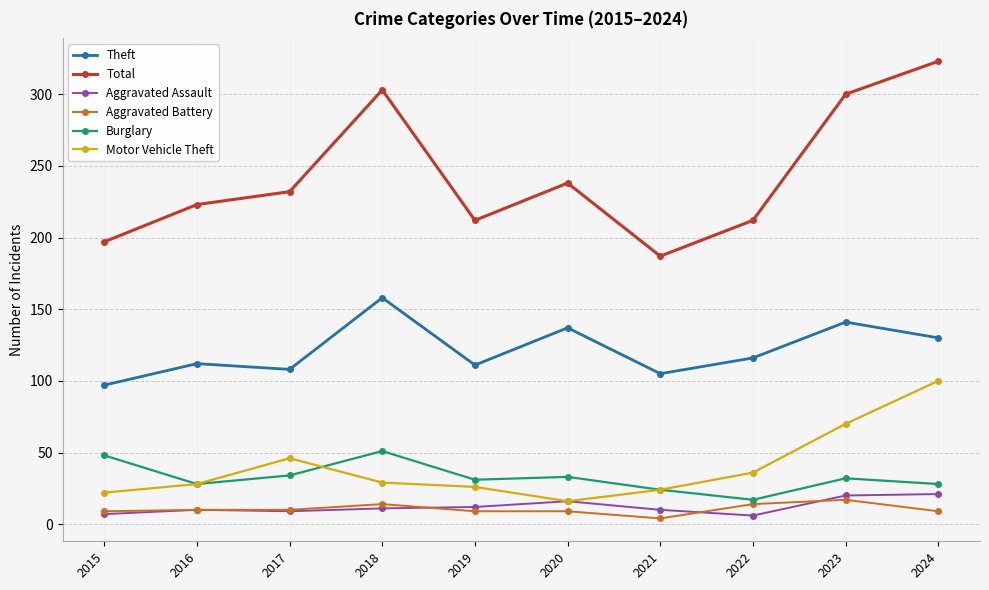

List the series in order of their peak value, highest first.

Total, Theft, Motor Vehicle Theft, Burglary, Aggravated Assault, Aggravated Battery